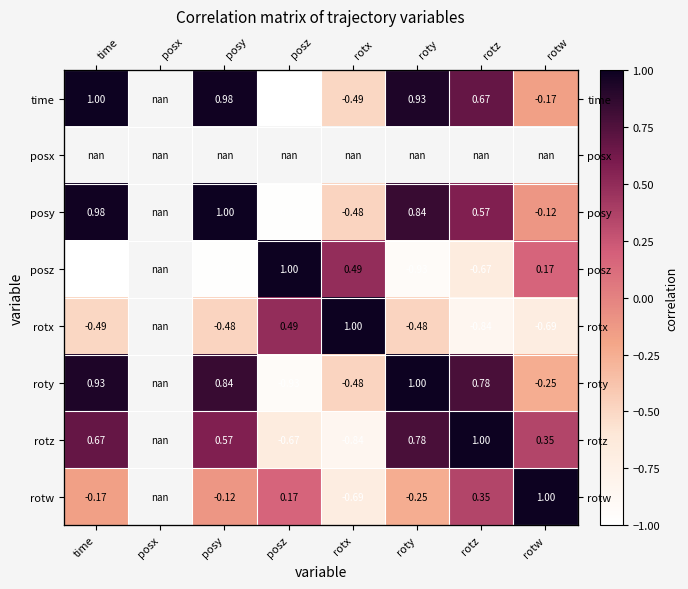

The posy series shows 0.8 at roty. True or false?

True